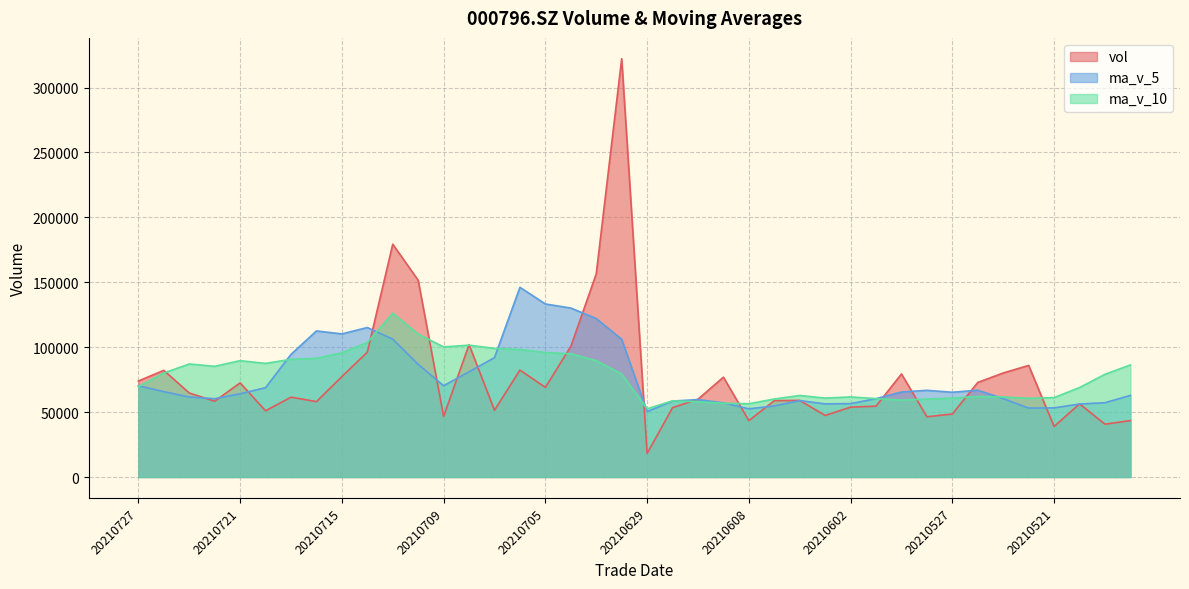

Which has a higher value, 20210609 or 20210721?

20210609